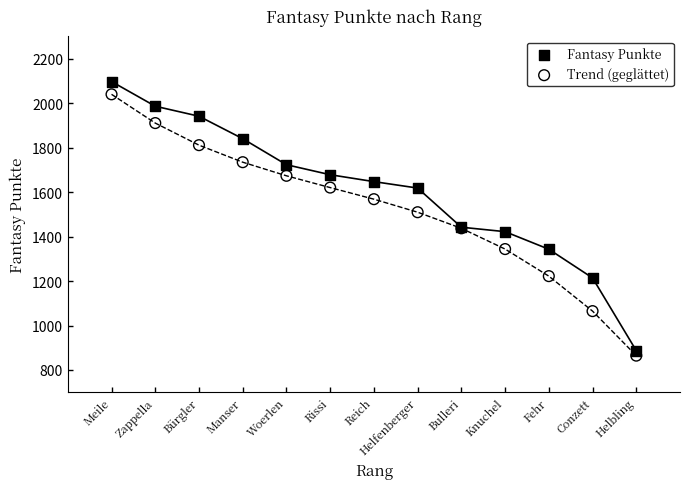

What is the X range (max minus min) for the scatter plot?

12.0